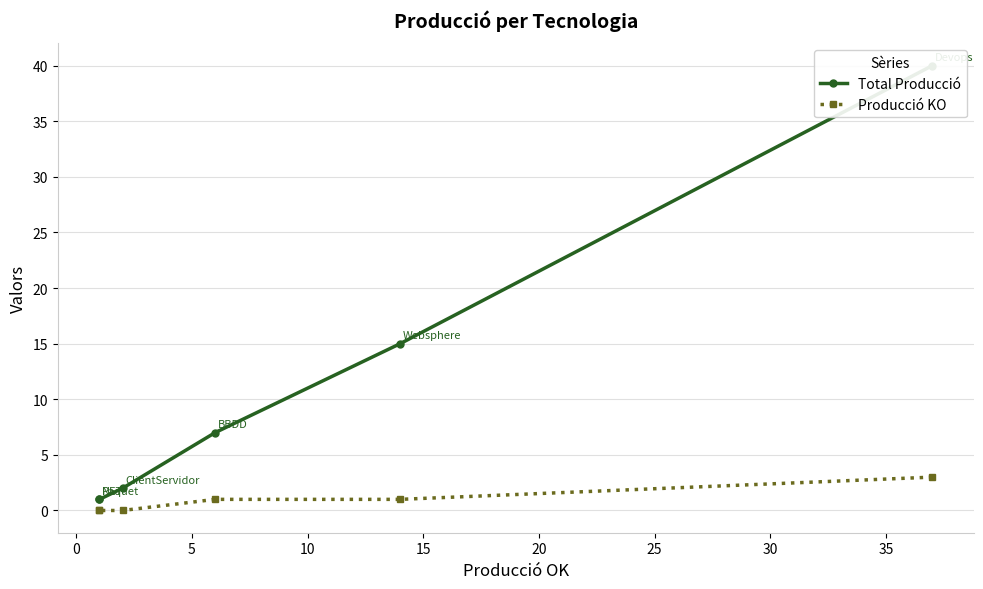

How many categories are shown in the chart?

6